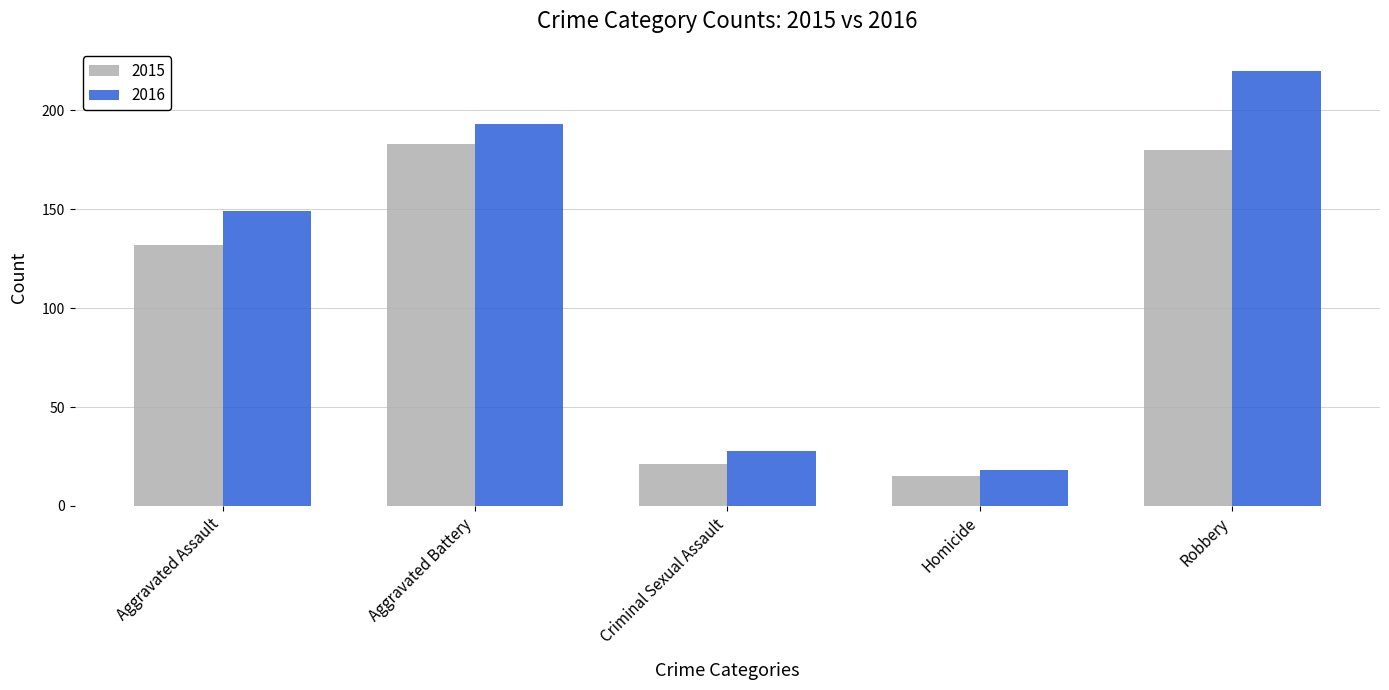

How many bars are there in each group?

2